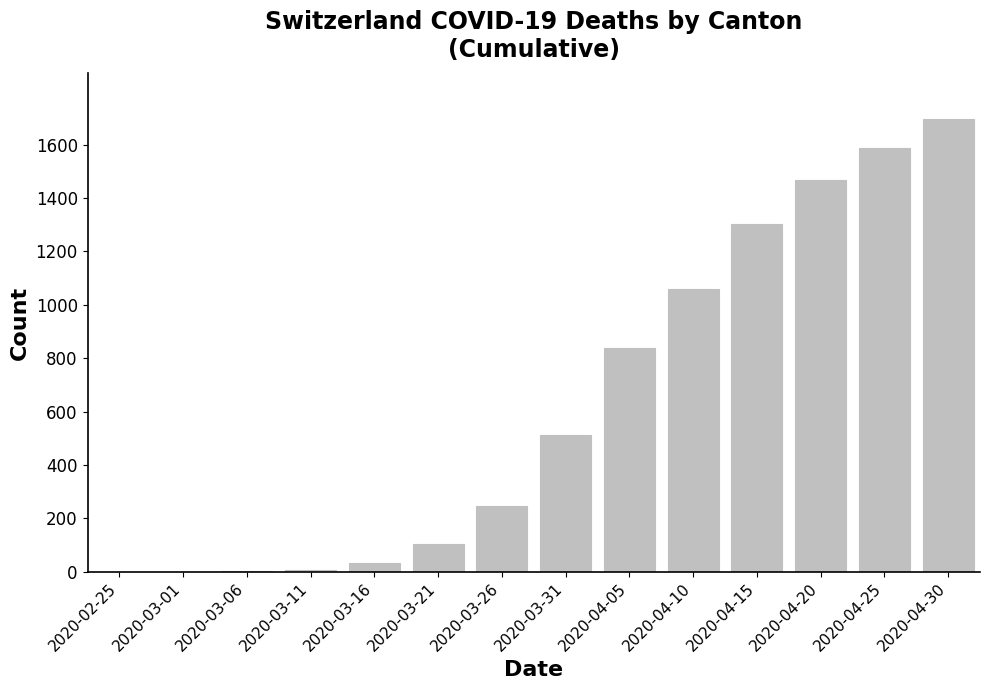

What is the change in value from 2020-03-26 to 2020-04-10?

+813